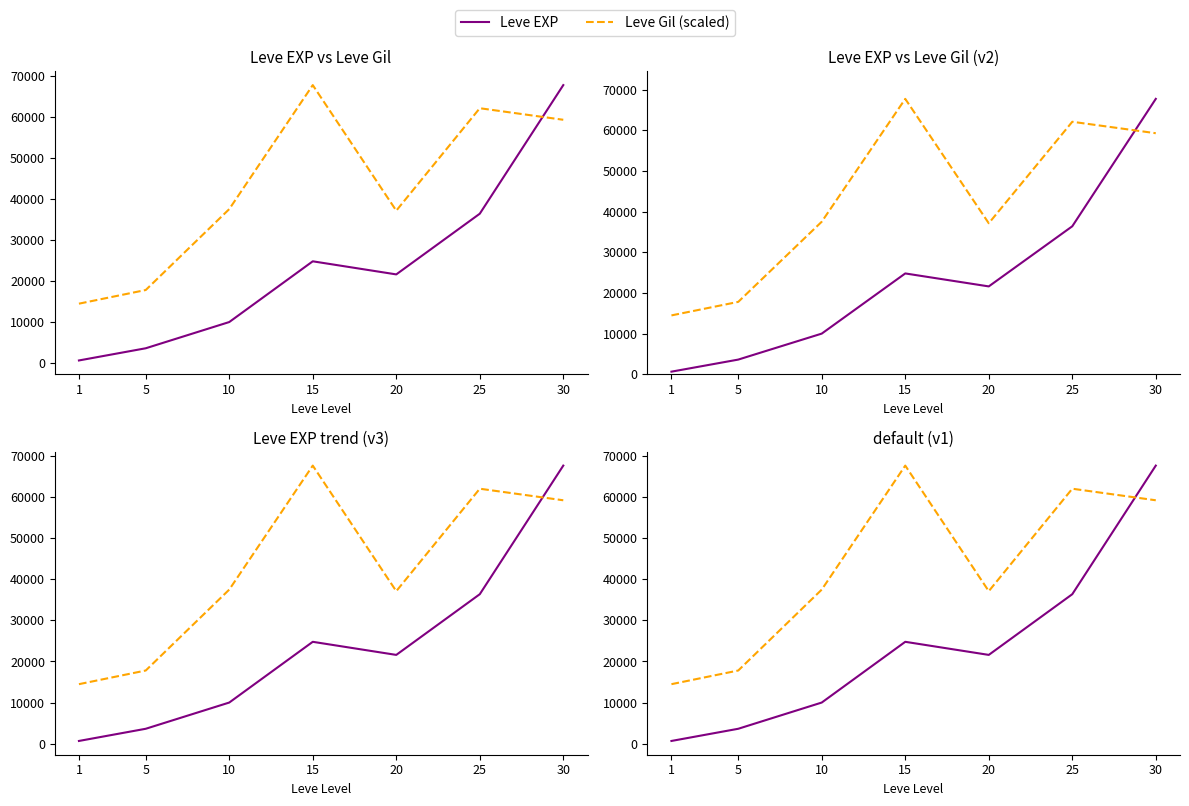

What is the value of the Leve Gil (scaled) point at the 3rd from the left?

37514.0